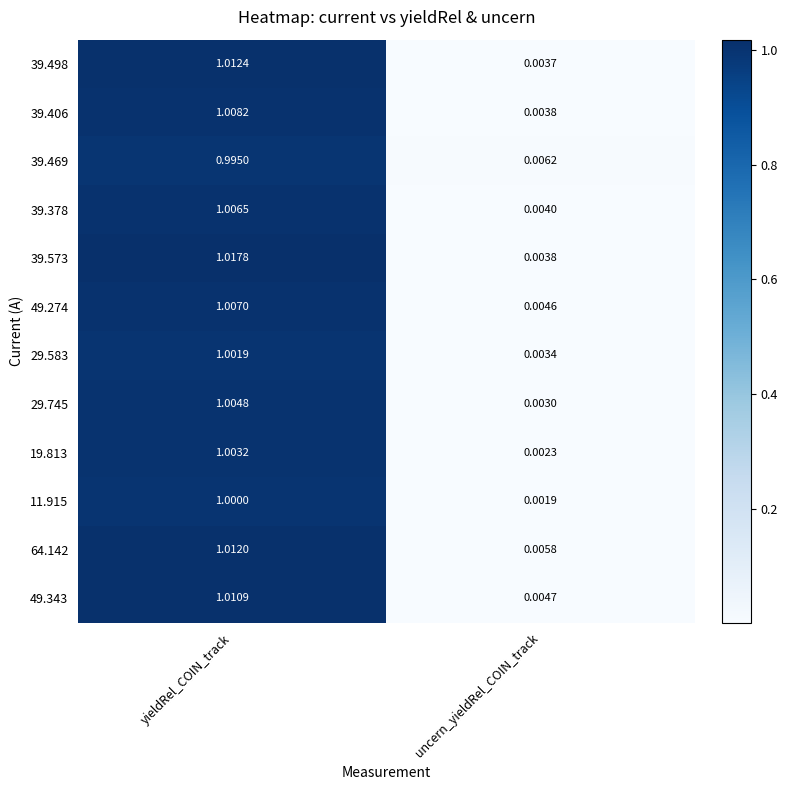

Which category has the highest value in the 49.343 series?

yieldRel_COIN_track